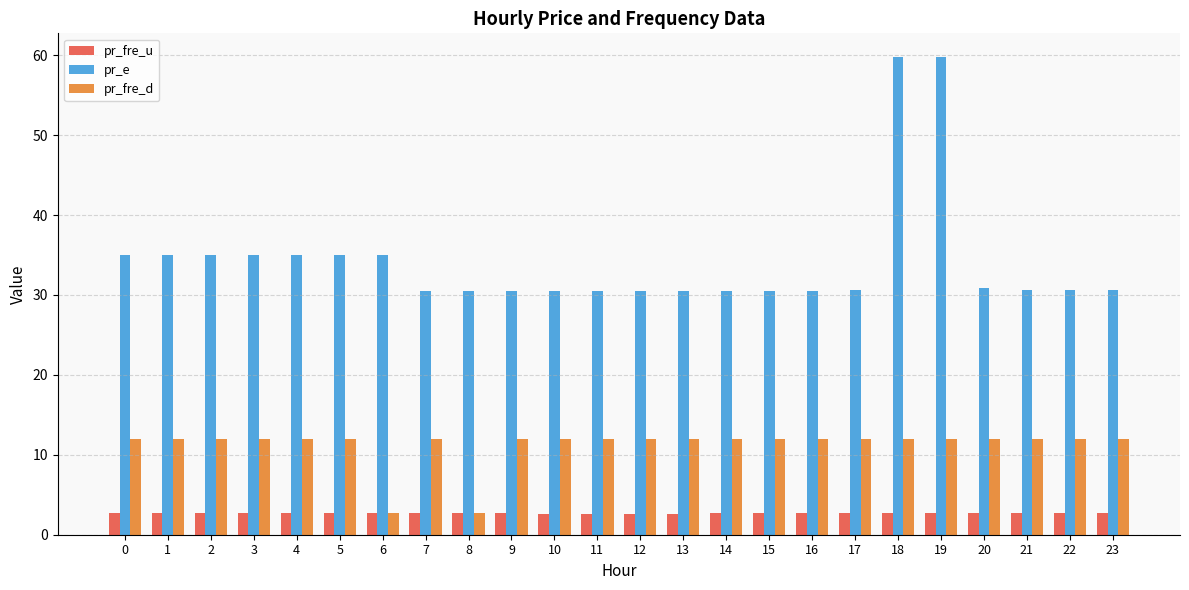

Which series has the largest range (max minus min)?

pr_e